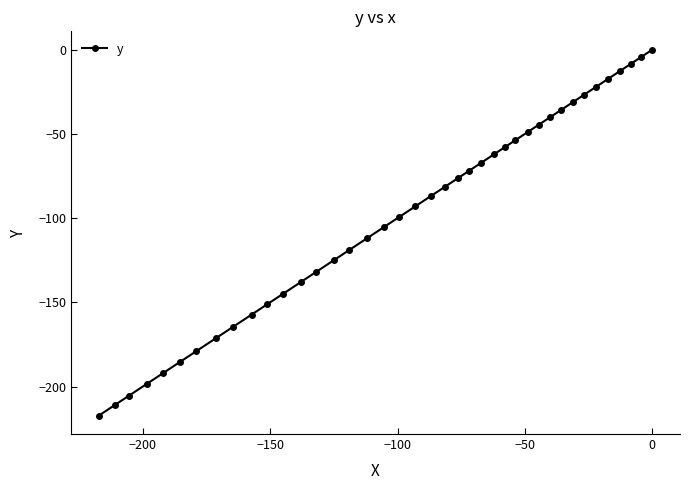

What is the sum of all values?

-3951.3